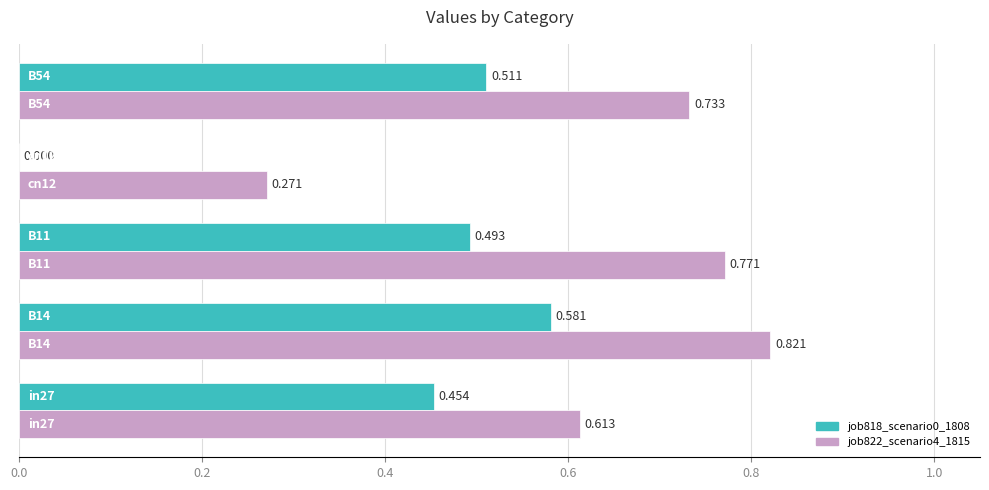

What is the difference between the maximum and second lowest values in the job818_scenario0_1808 series?

0.1